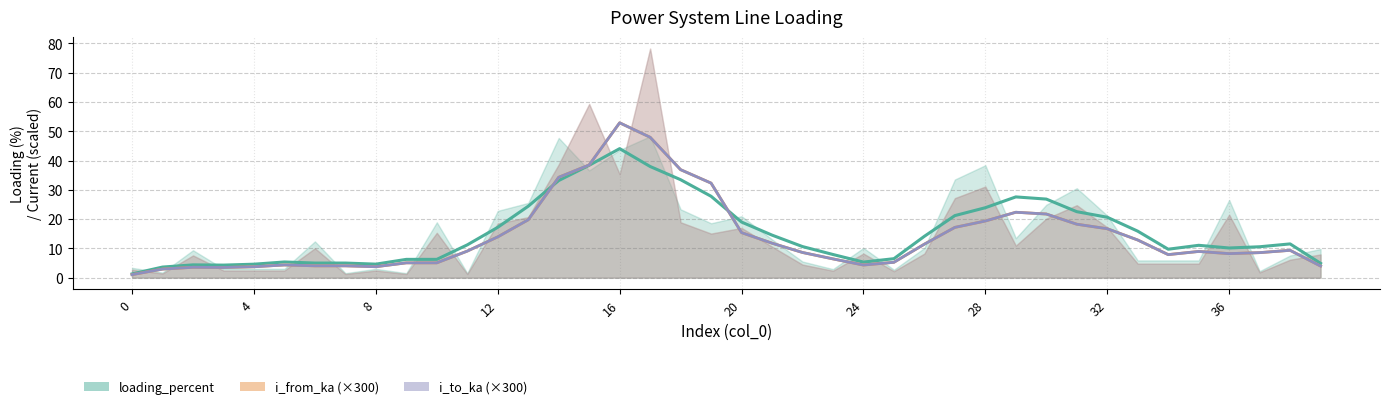

True or false: i_from_ka_line has more than 0 interior local peaks.

True